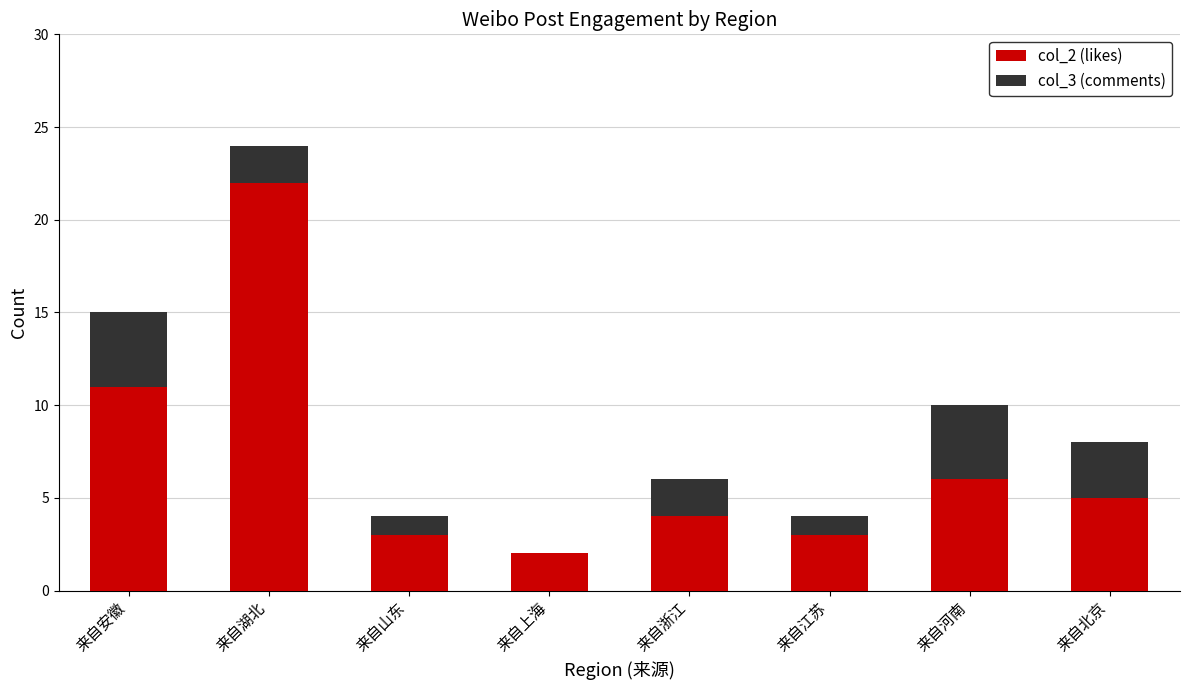

At which label does col_2 (likes) first exceed 5?

来自安徽